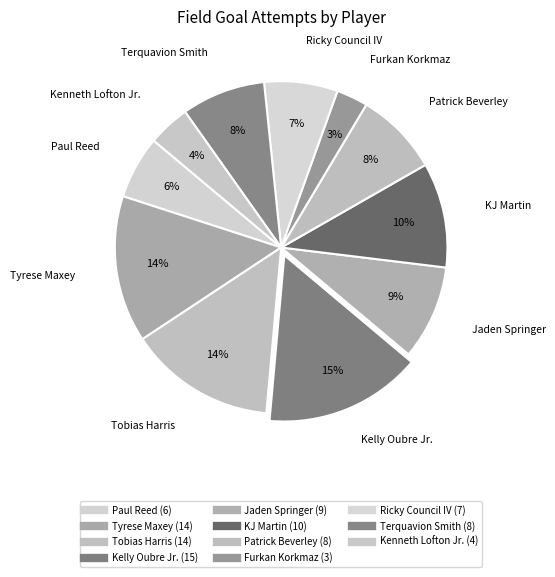

How many slices are in this pie chart?

11